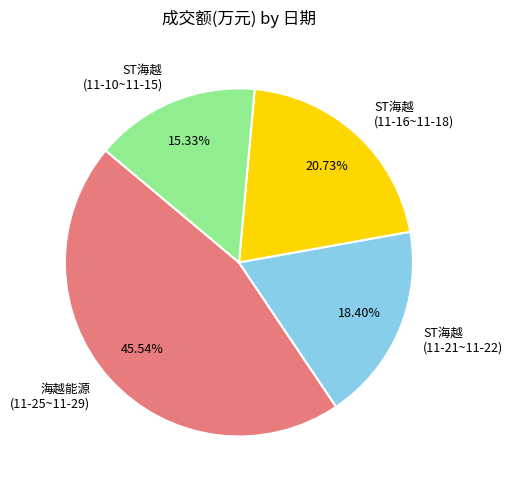

What is the ratio of the value at ST海越 (11-16~11-18) to the value at 海越能源 (11-25~11-29)?

0.5